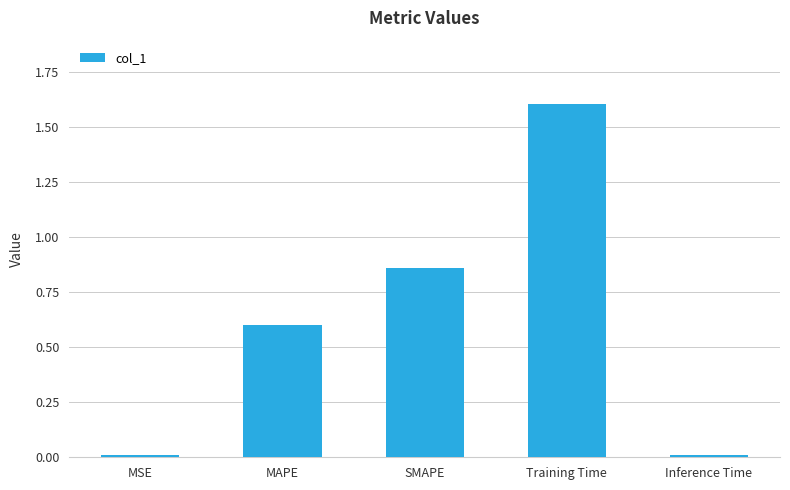

The chart shows a value of 0.2 at MAPE. True or false?

False